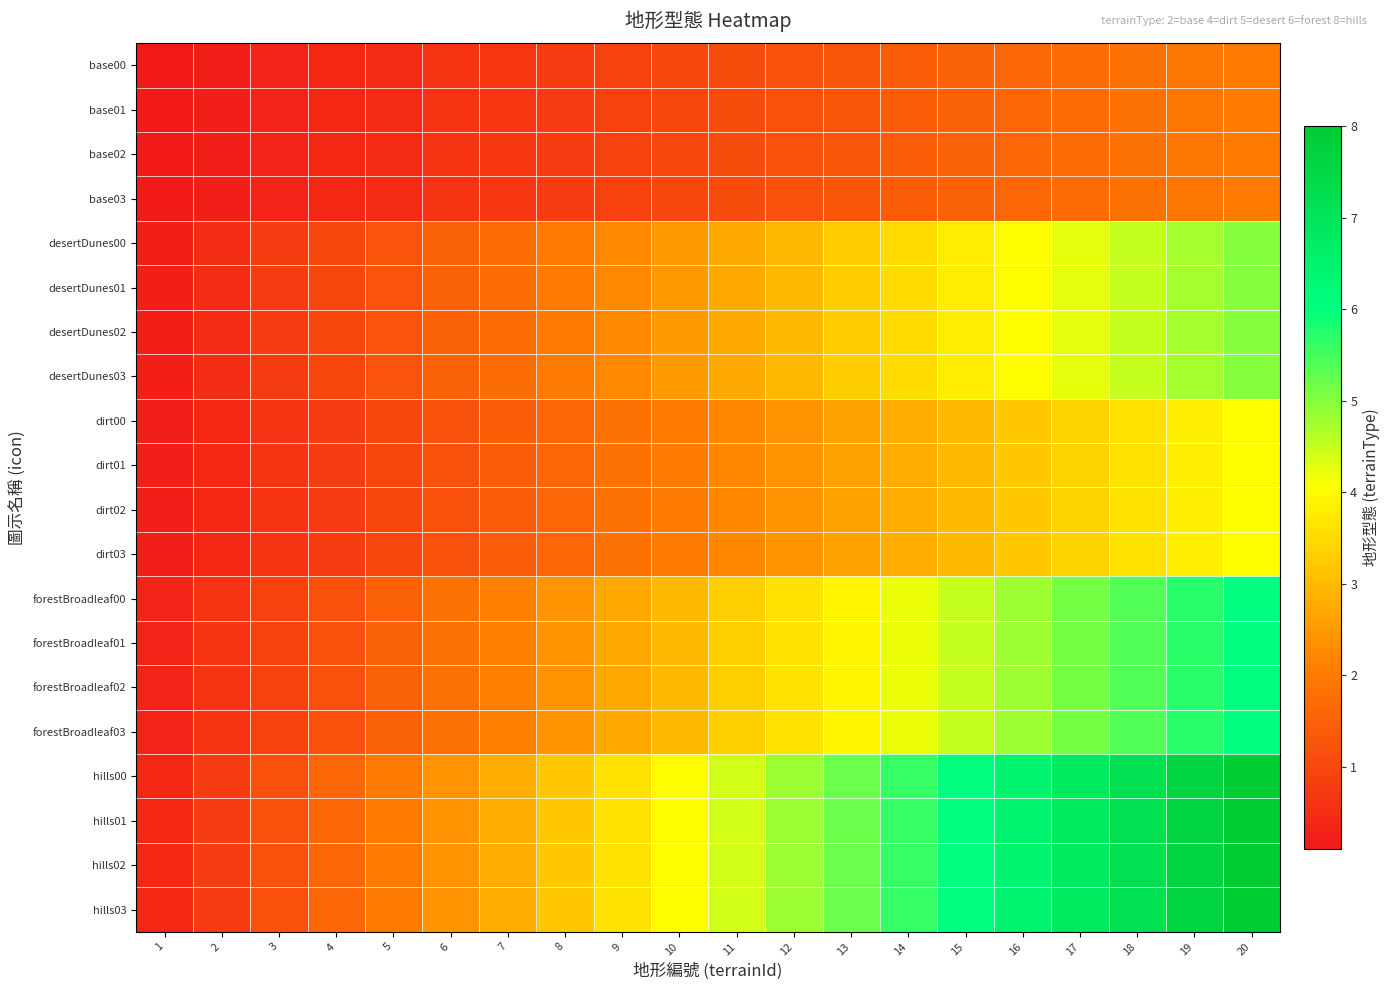

What is the difference between the highest and lowest values at 4?

1.2